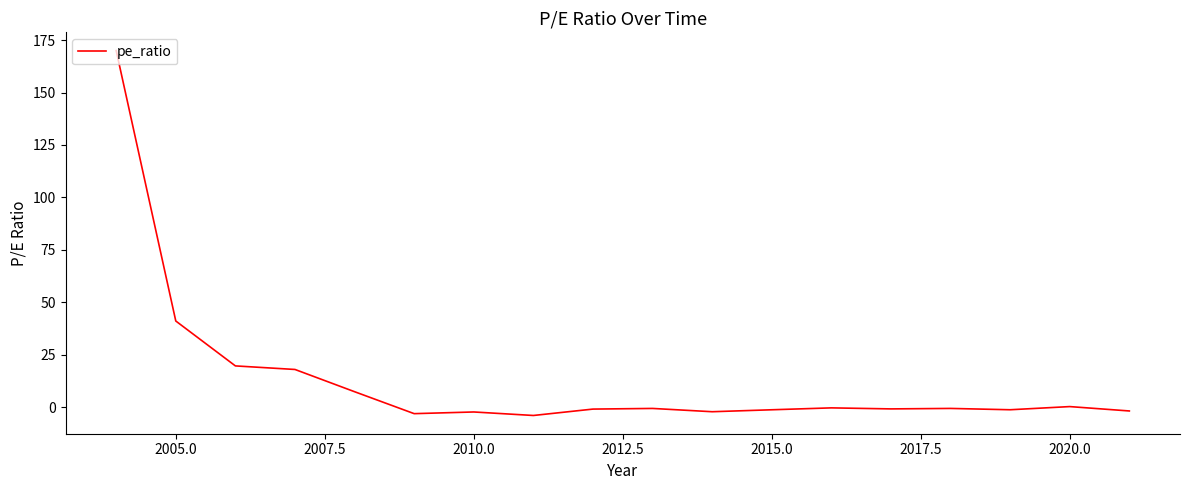

What is the maximum value shown in the chart?

170.0